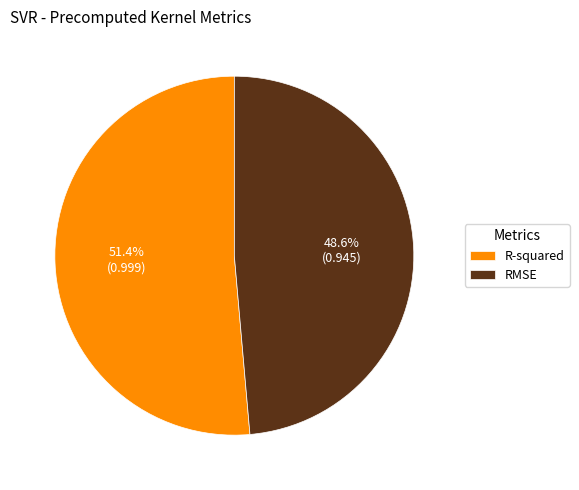

Combined, what portion of the pie is RMSE and R-squared?

100.0%